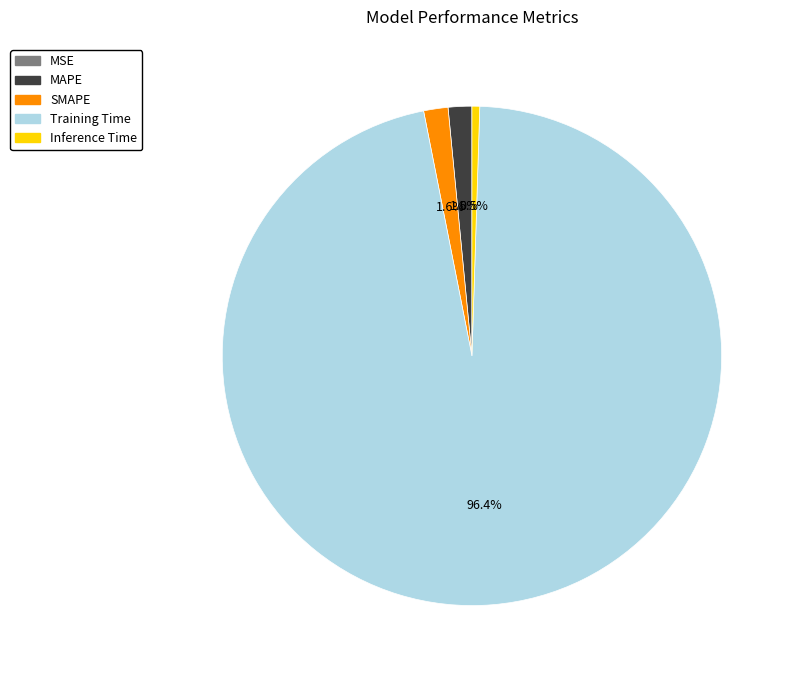

Is there a majority slice in this chart?

Yes